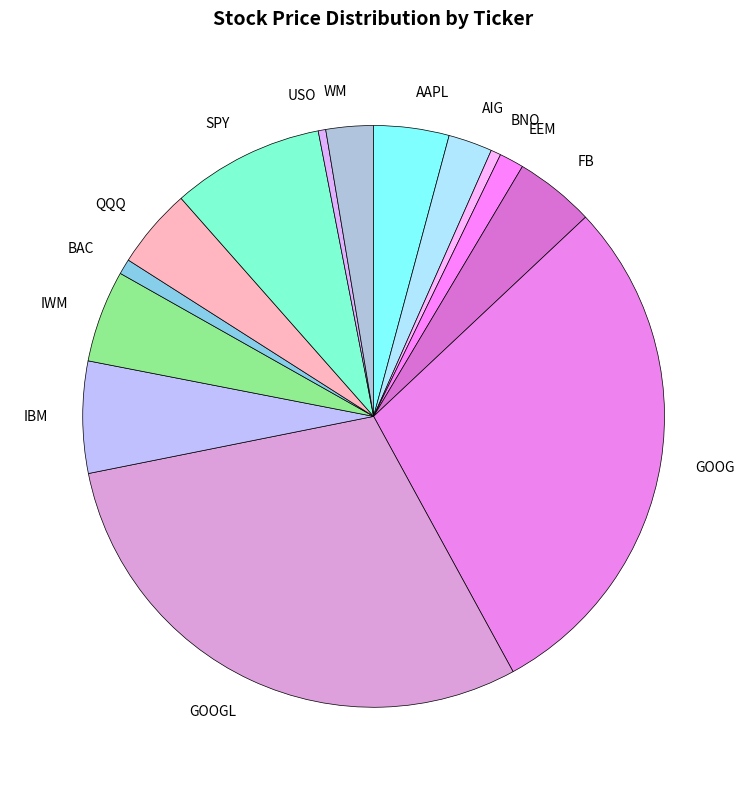

True or false: QQQ accounts for 4% of the total.

True